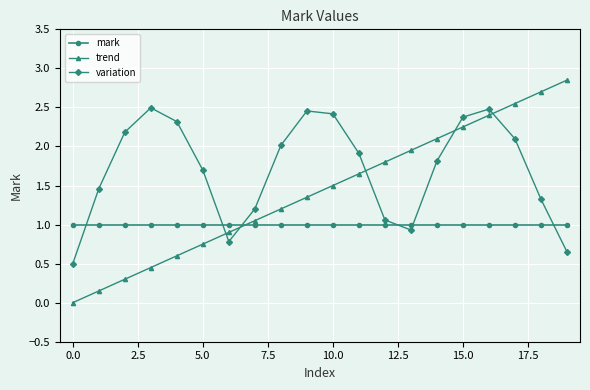

How many lines are shown in the chart?

3